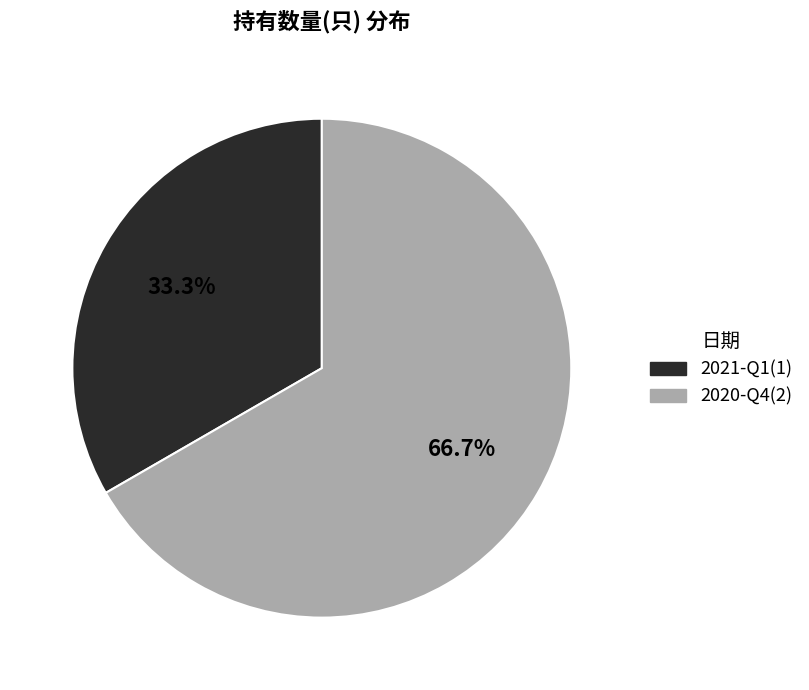

To the nearest percent, what is the difference between the 2021-Q1 and 2020-Q4 slice percentages?

33%